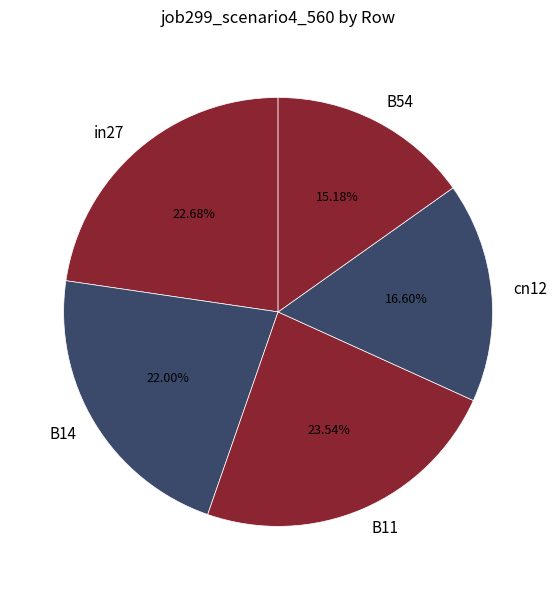

What percentage do cn12 and B11 together represent?

40.1%